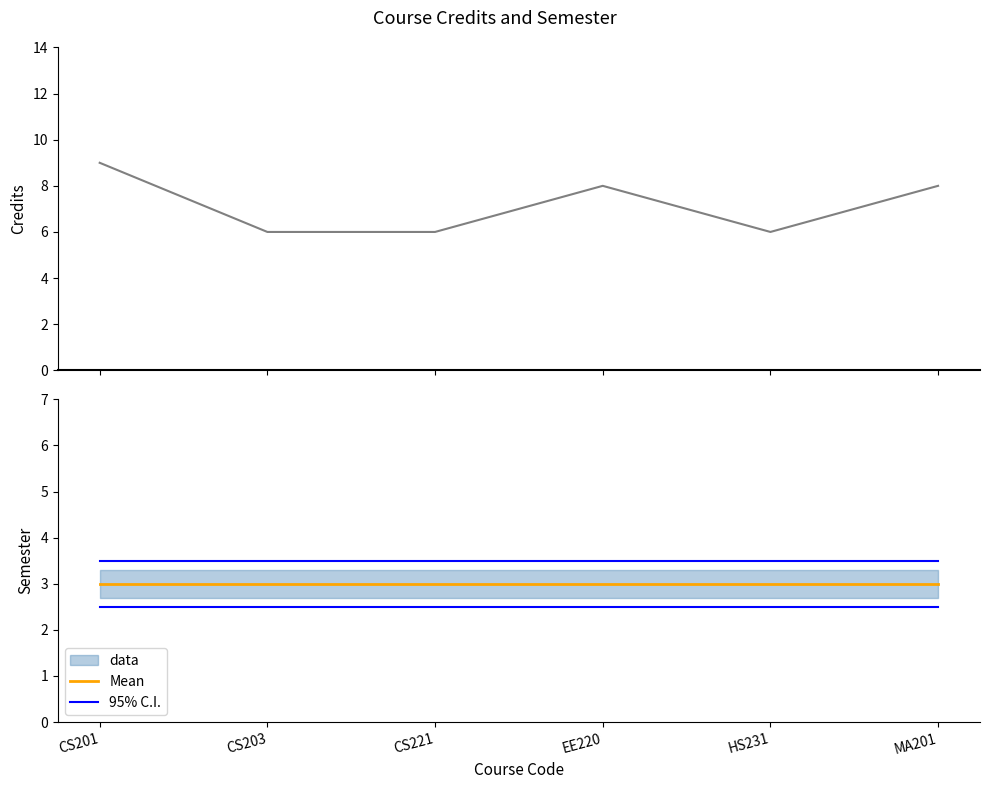

What is the sum of the 95% C.I. values at CS203 and CS221?

7.0